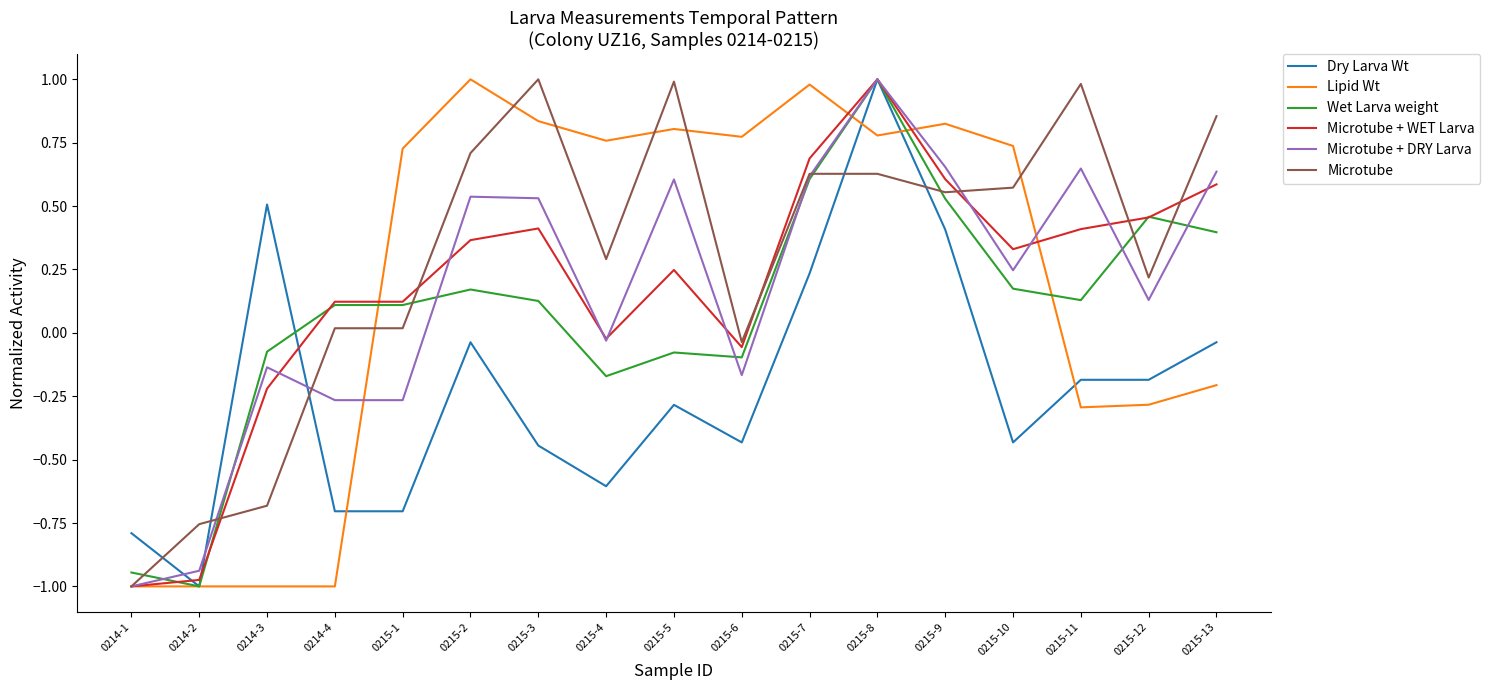

What is the total value across all series at 0215-2?

2.7